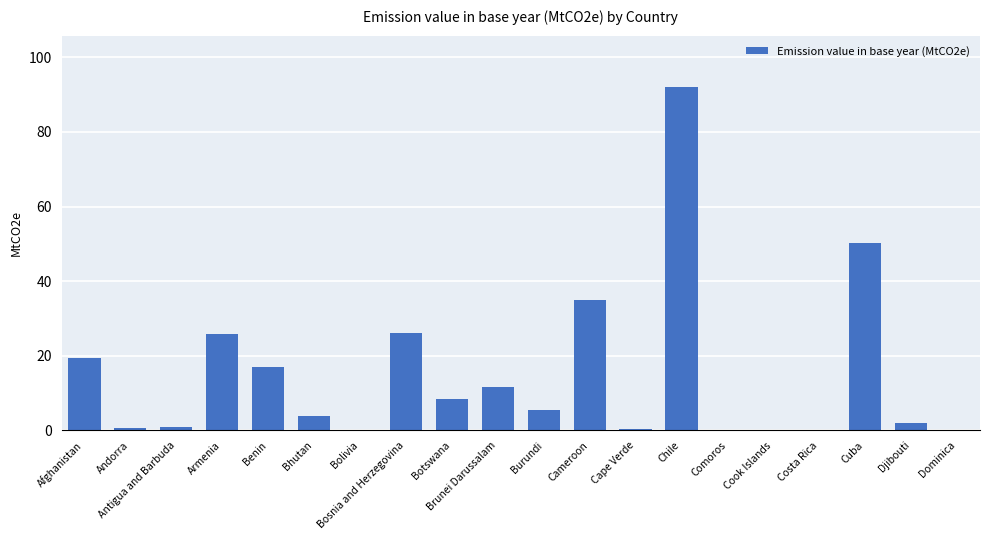

What is the sum of all values?

298.9